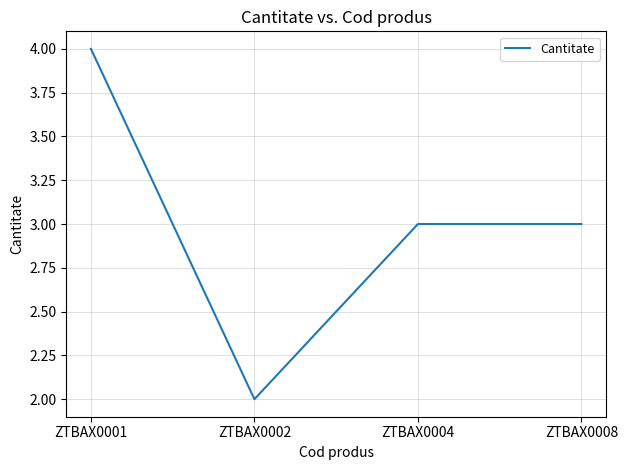

Between ZTBAX0001 and ZTBAX0008, which is larger?

ZTBAX0001